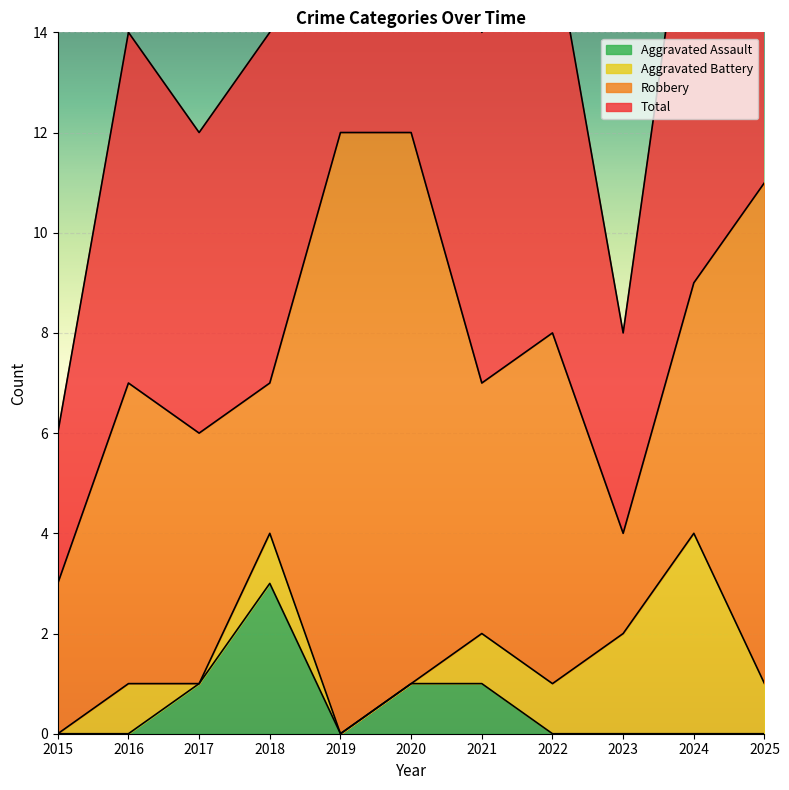

How many values in the Total series exceed 7?

5